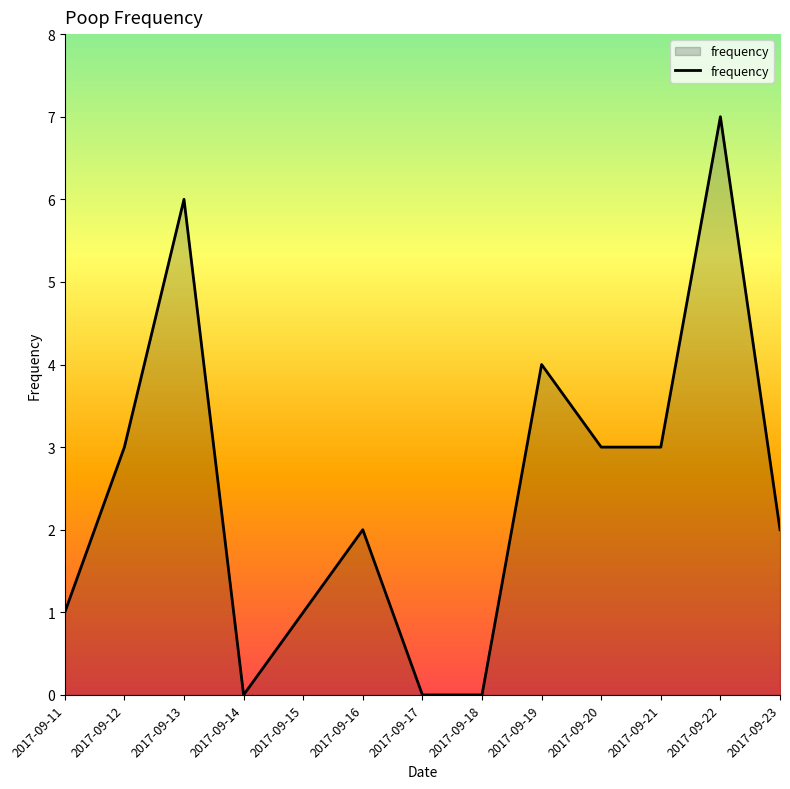

Reading right to left, transcribe all the data shown in this chart.

2	7	3	3	4	0	0	2	1	0	6	3	1